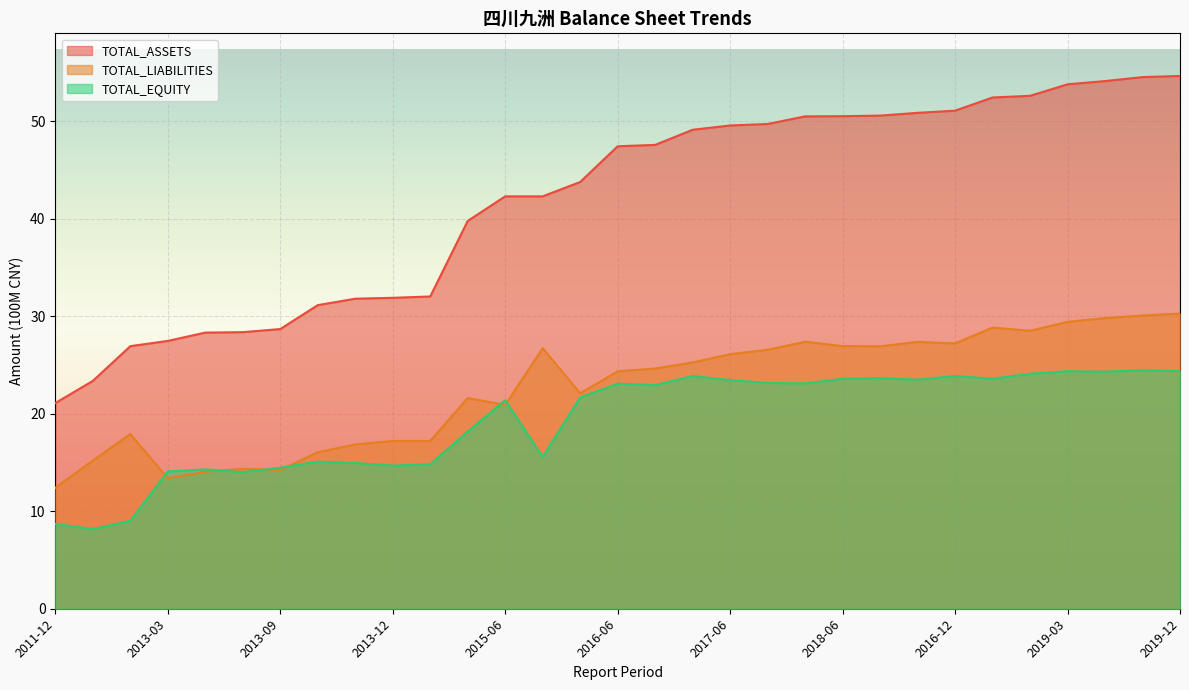

At which label does TOTAL_LIABILITIES first exceed 24?

2015-03